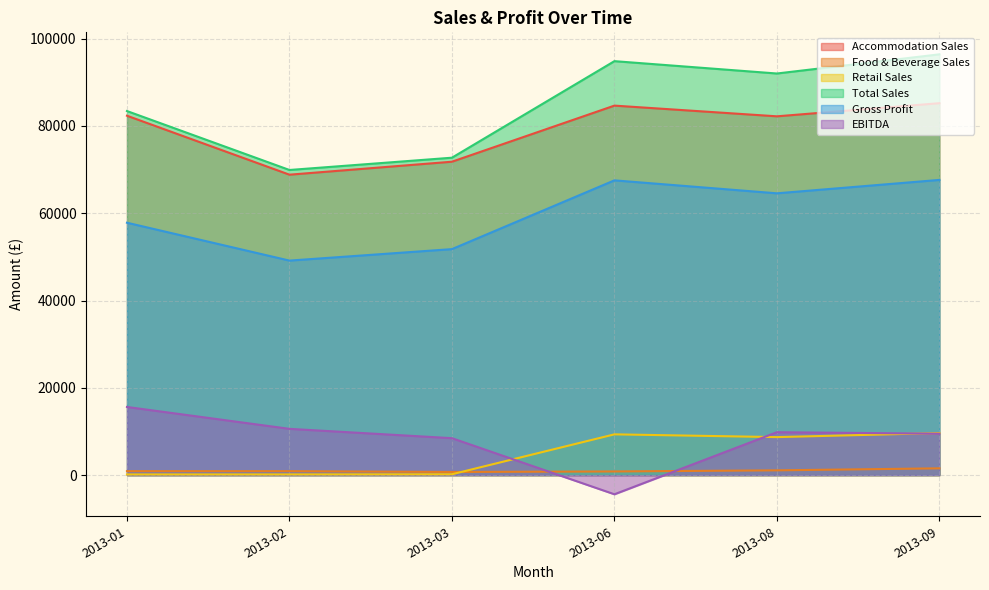

In Retail Sales, how many points are lower than both neighbors (excluding endpoints)?

1